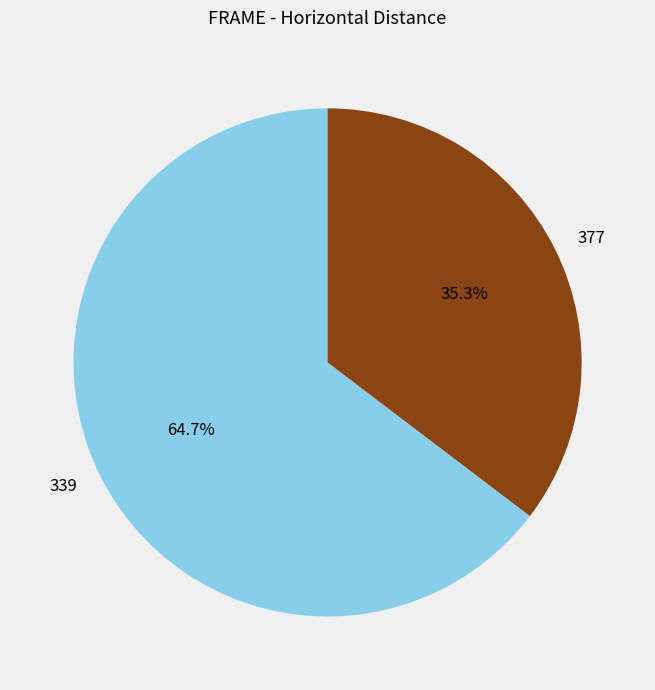

Which category has the biggest portion of the pie?

339